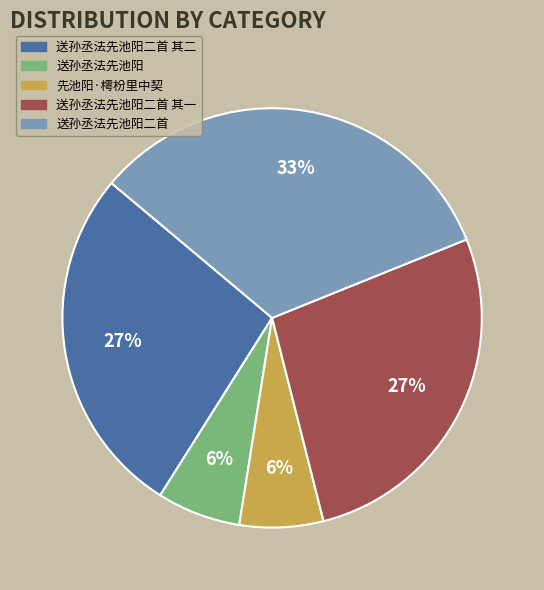

How many slices are in this pie chart?

5